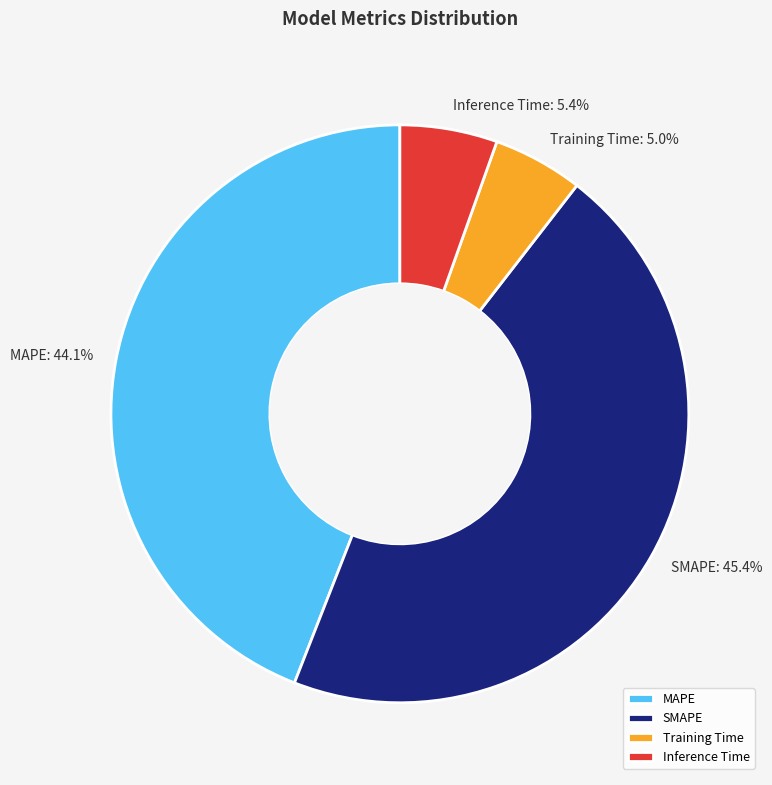

To the nearest percent, what percentage of the pie is SMAPE?

45%